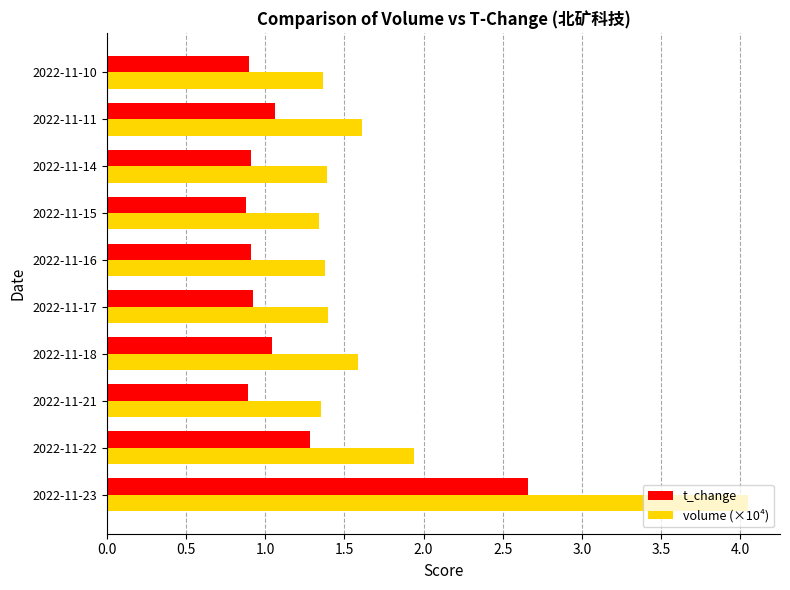

Which series has the widest spread of values?

volume (×10⁴)